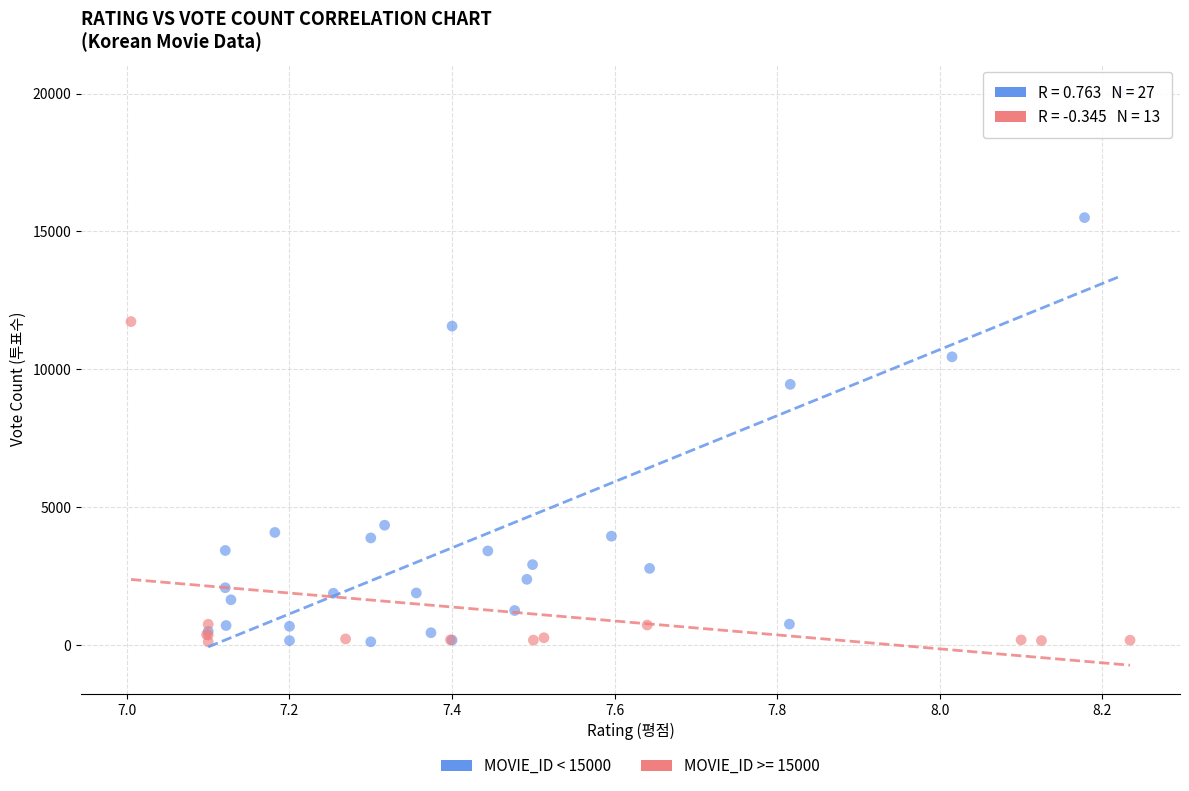

Which series contains the highest Y value?

MOVIE_ID < 15000